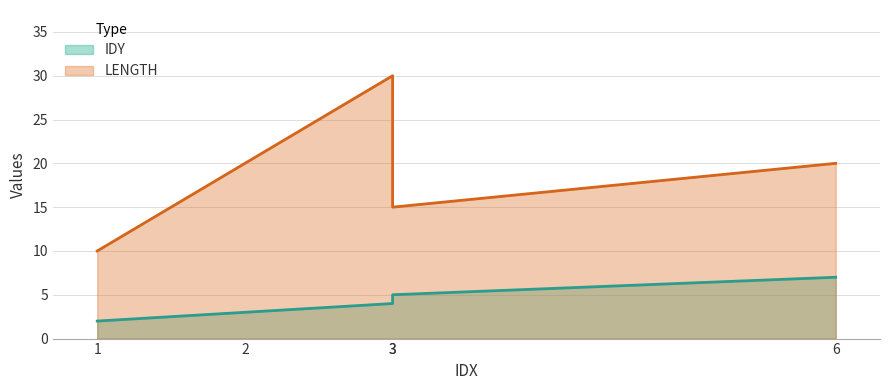

True or false: IDY and LENGTH cross at least once.

False